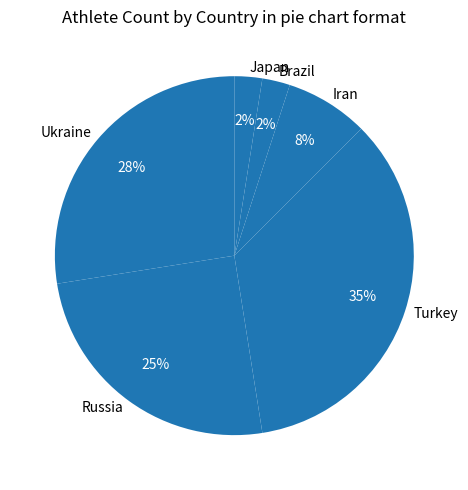

Is there any slice that represents more than half of the pie?

No